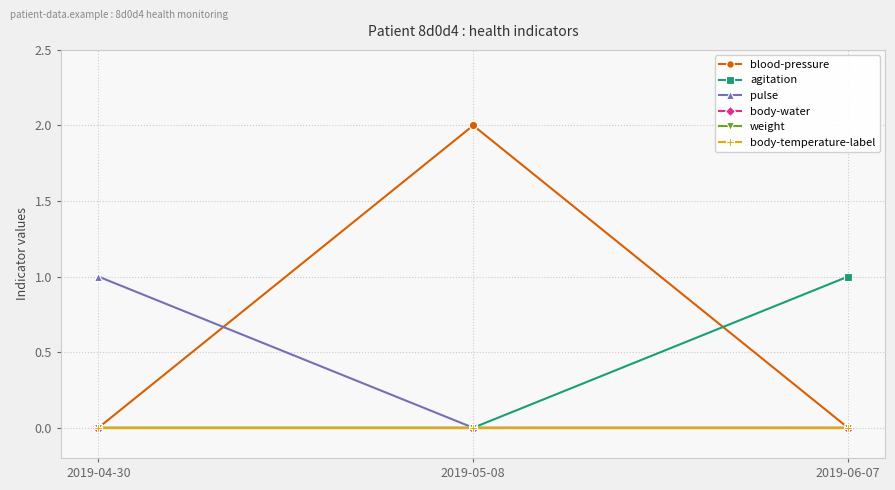

At which label does pulse reach its minimum?

2019-05-08